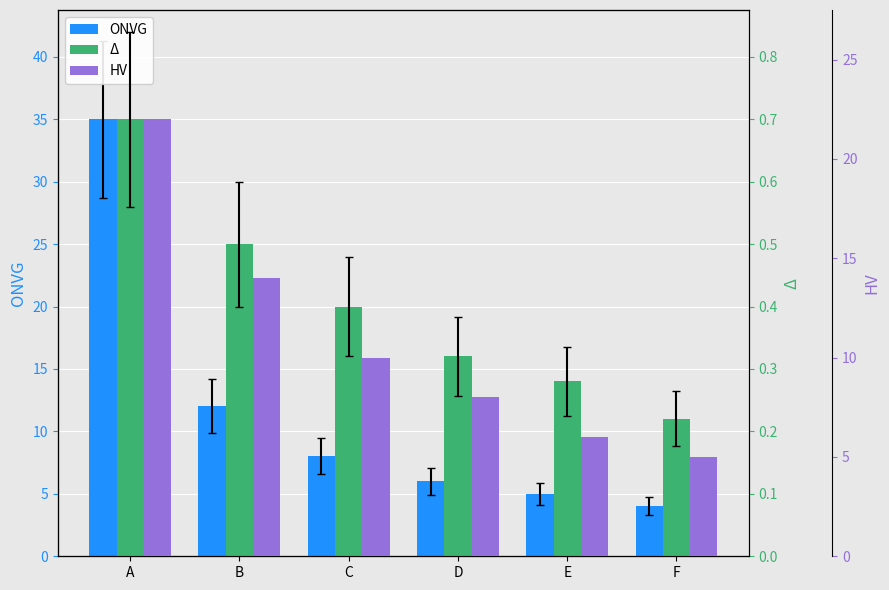

List the labels in order of ONVG value, smallest first.

F, E, D, C, B, A